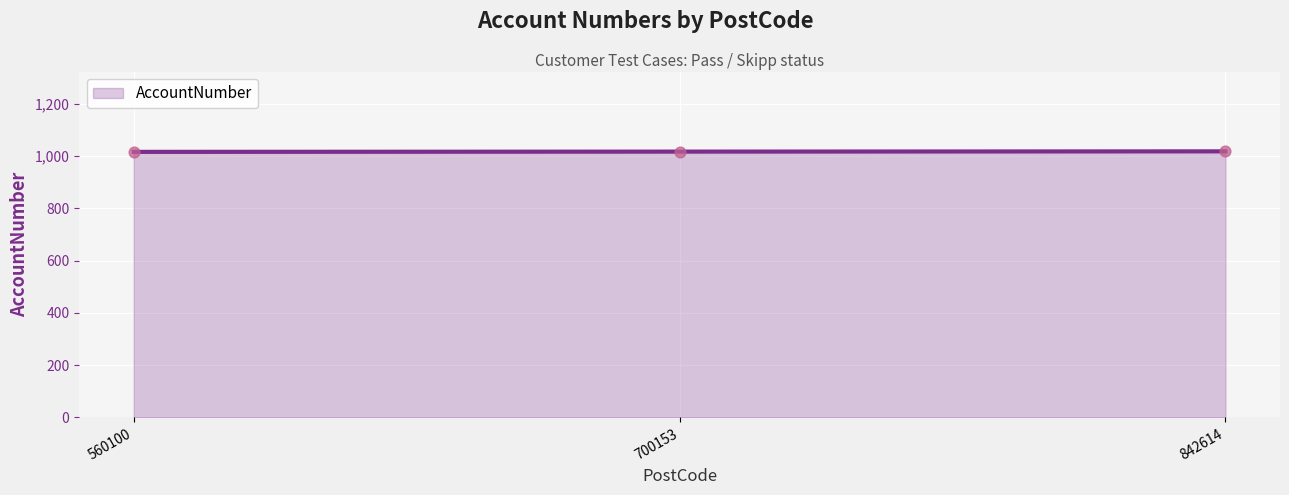

What is the ratio of the value at 842614 to the value at 700153?

1.0